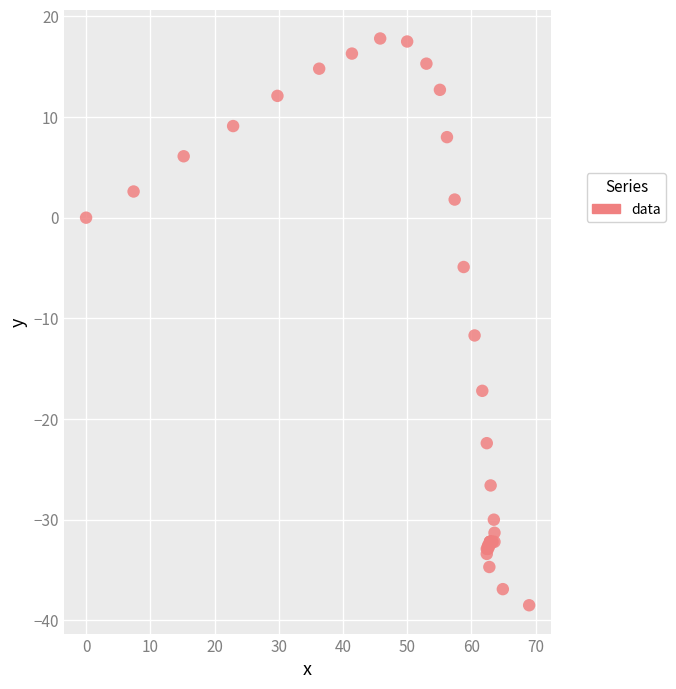

What Y value in the scatter plot is closest to -10?

-11.7